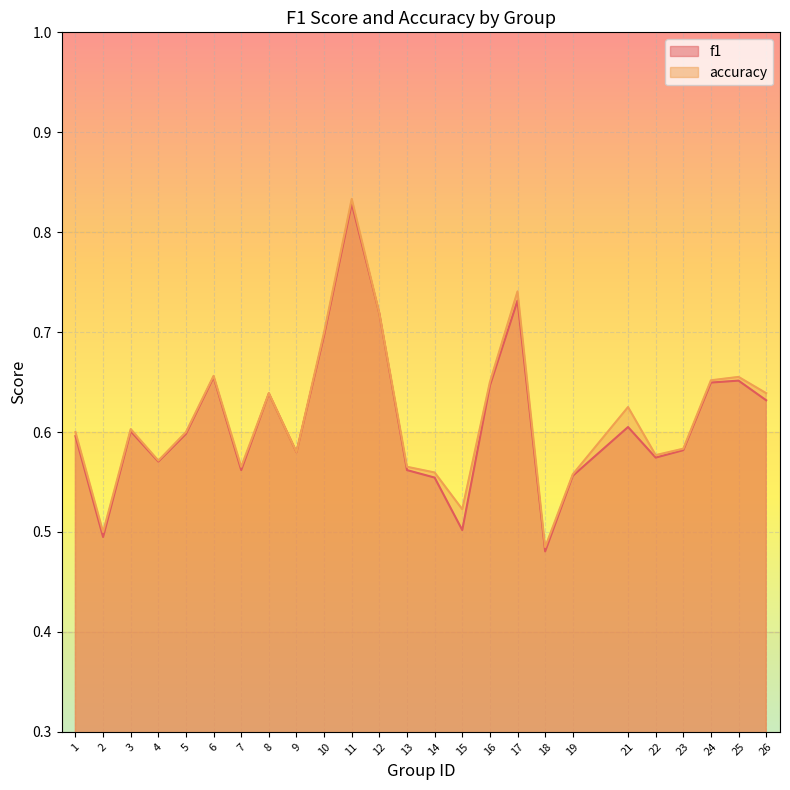

What is the approximate value of f1 at 12?

0.7